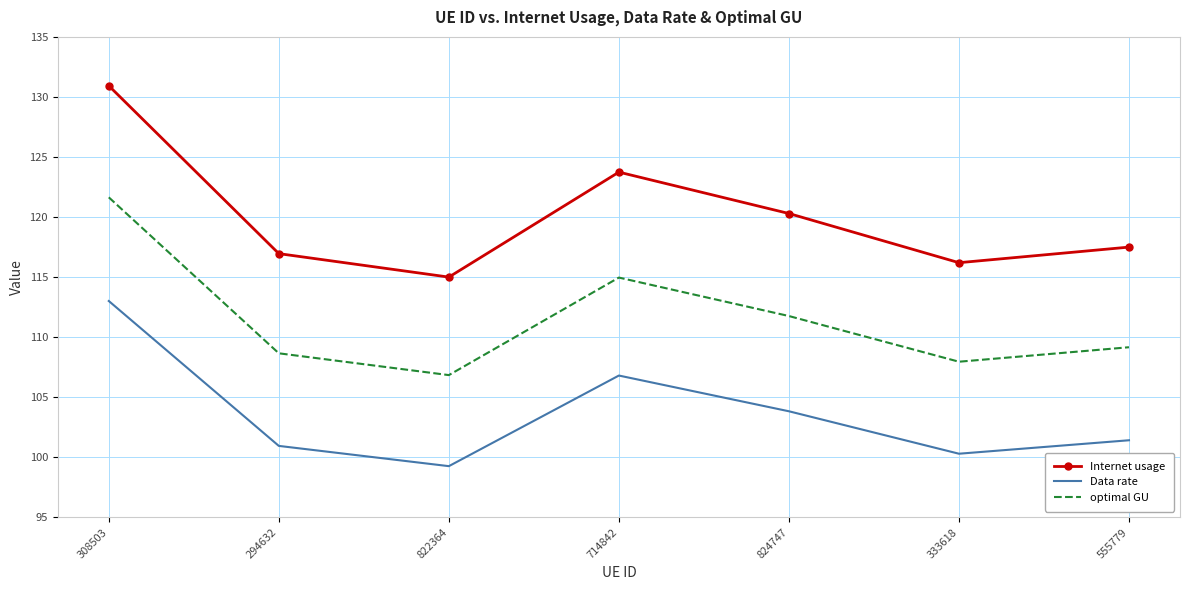

At how many categories does at least one series exceed 109?

7